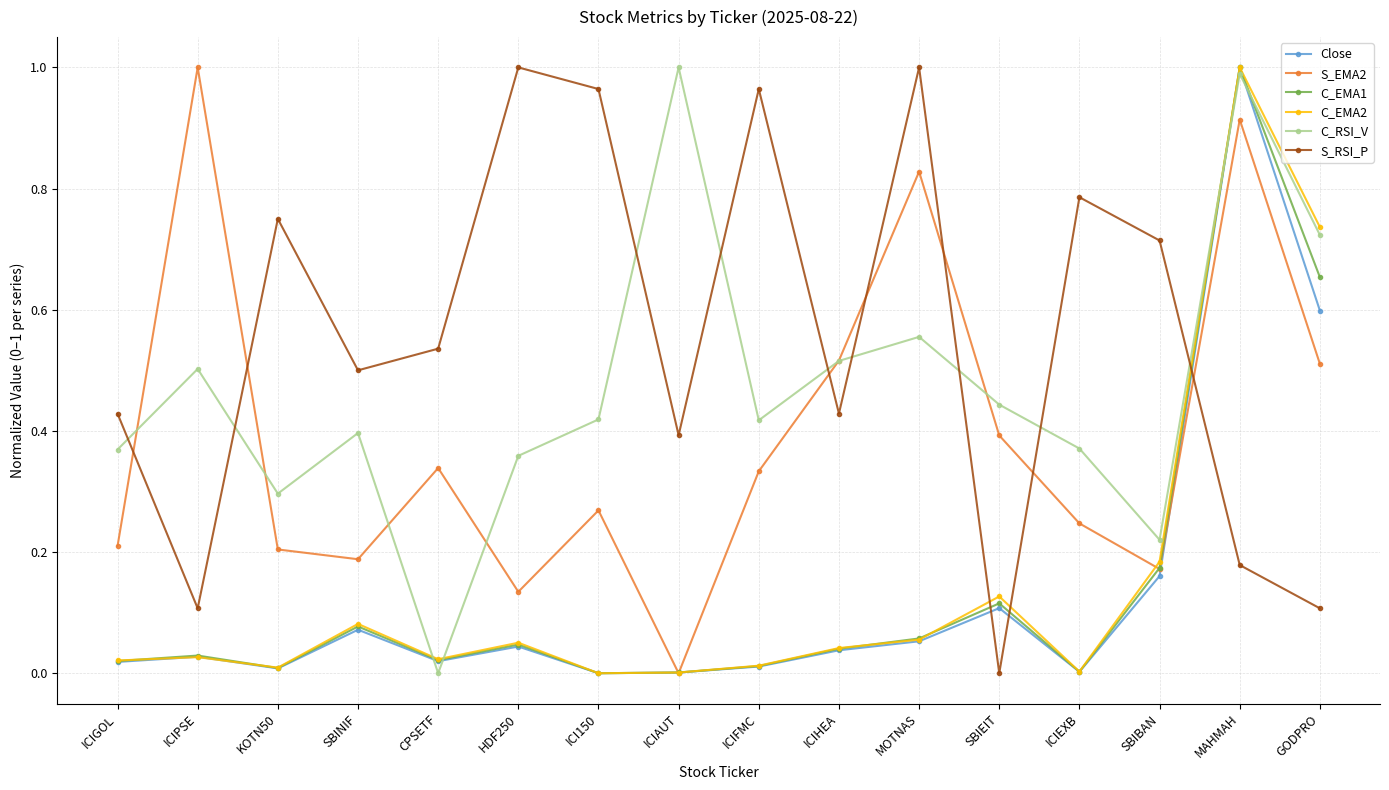

Which series has the largest total across all categories?

S_RSI_P